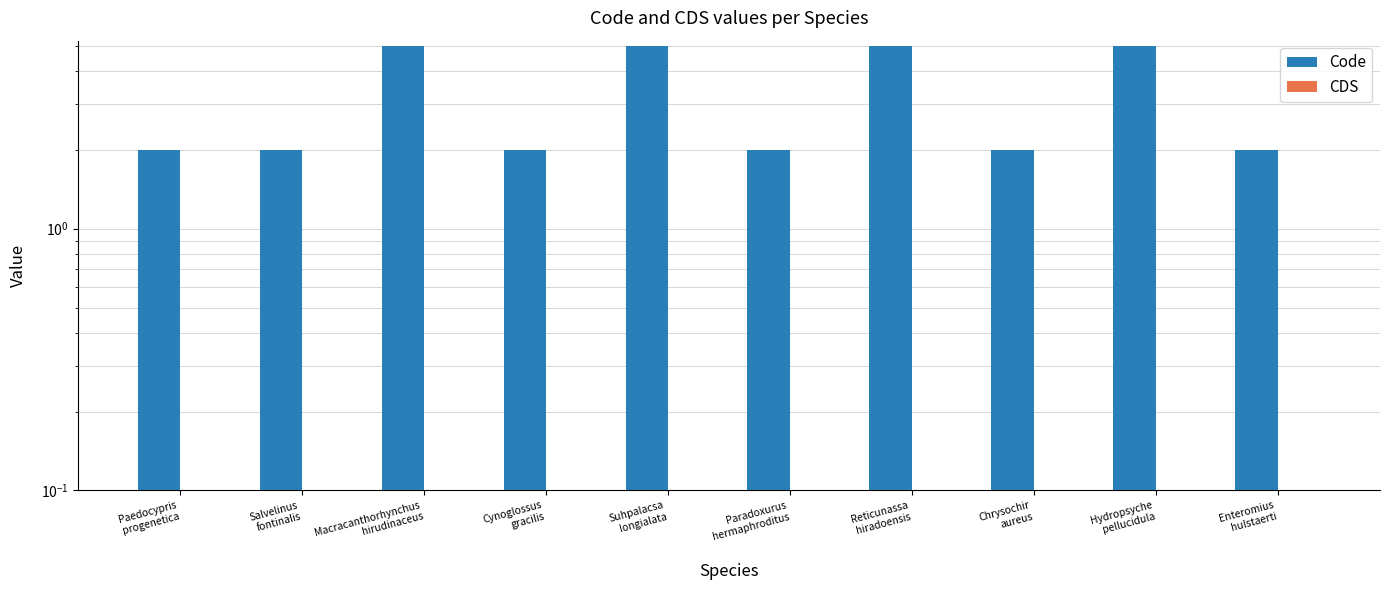

True or false: Code has a value of 1 at Enteromius
hulstaerti.

False